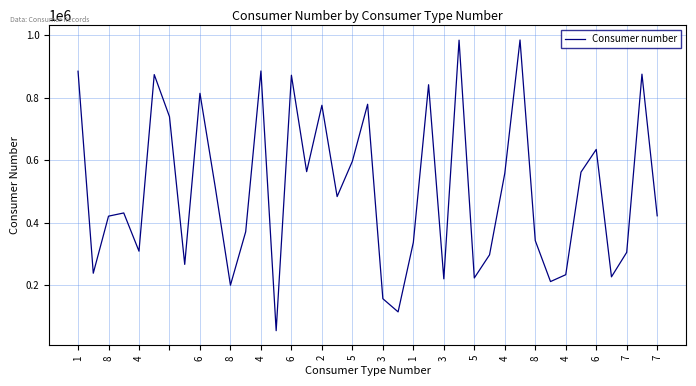

What is the difference between the maximum and minimum values?

931820.1